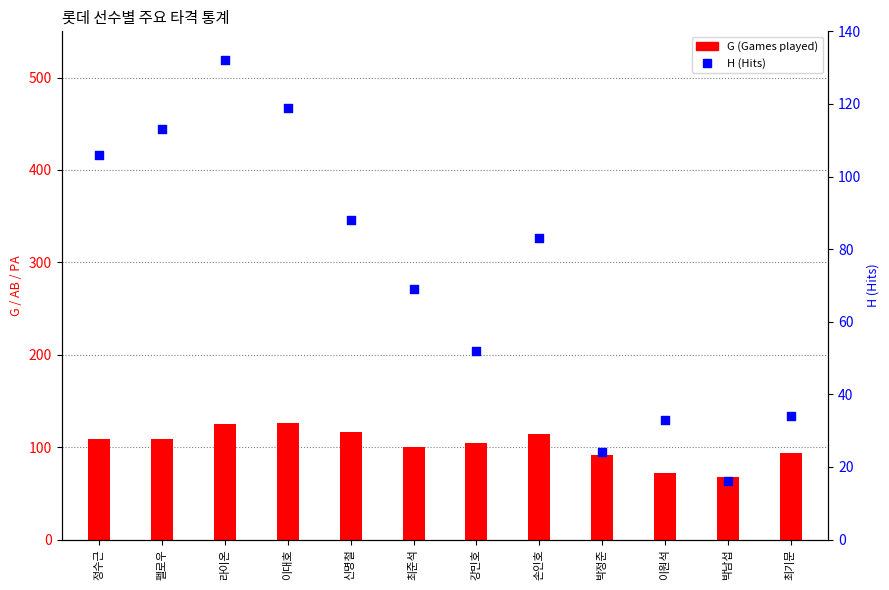

At how many categories does at least one series exceed 103?

7